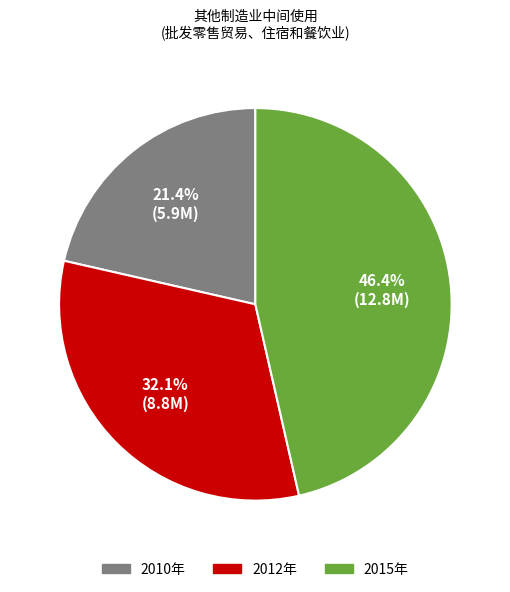

Is there any slice that represents more than half of the pie?

No